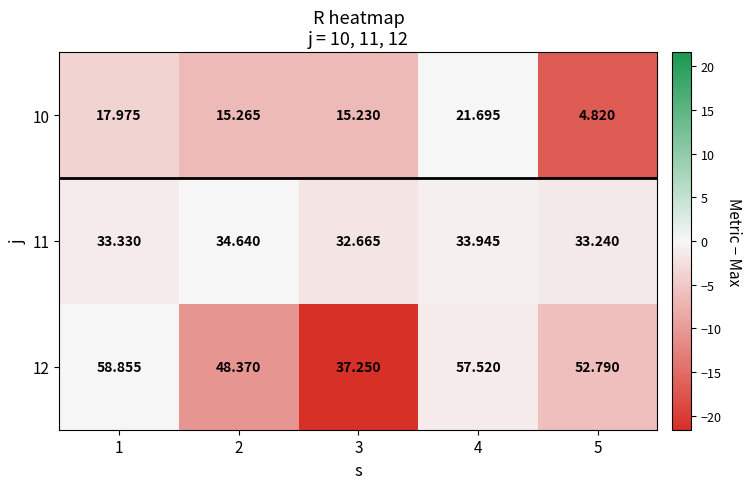

At which category is the sum across all series the highest?

4